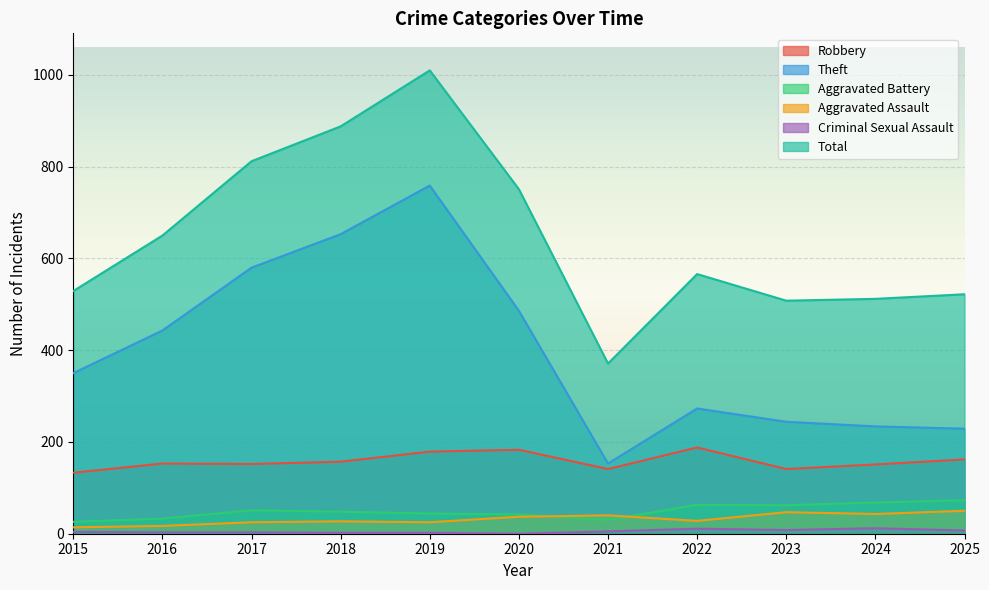

At how many categories does at least one series exceed 770?

3